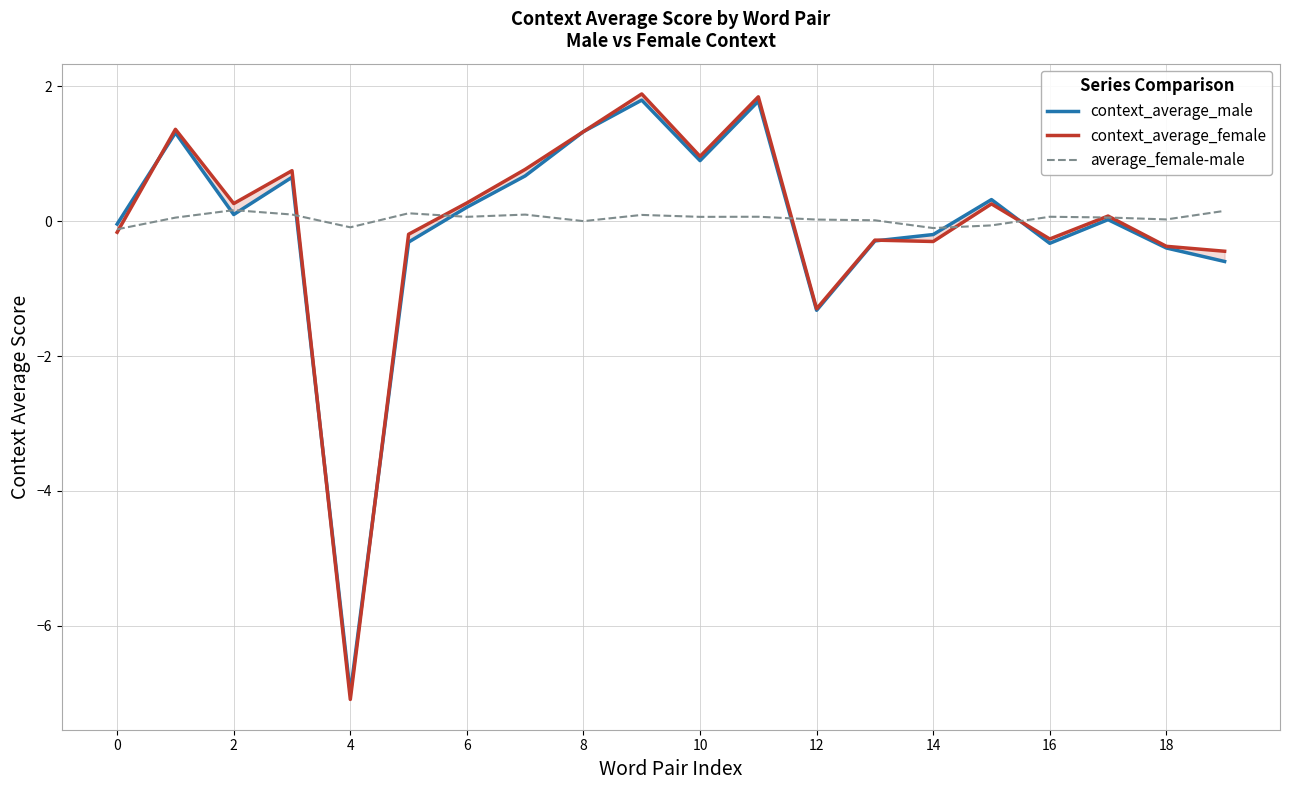

Reading left to right, list all the values displayed in this chart.

context_average_male: -0.0	1.3	0.1	0.7	-7.0	-0.3	0.2	0.7	1.3	1.8	0.9	1.8	-1.3	-0.3	-0.2	0.3	-0.3	0.0	-0.4	-0.6
context_average_female: -0.2	1.4	0.3	0.7	-7.1	-0.2	0.3	0.8	1.3	1.9	1.0	1.8	-1.3	-0.3	-0.3	0.3	-0.3	0.1	-0.4	-0.4
average_female-male: -0.1	0.1	0.2	0.1	-0.1	0.1	0.1	0.1	-0.0	0.1	0.1	0.1	0.0	0.0	-0.1	-0.1	0.1	0.1	0.0	0.2